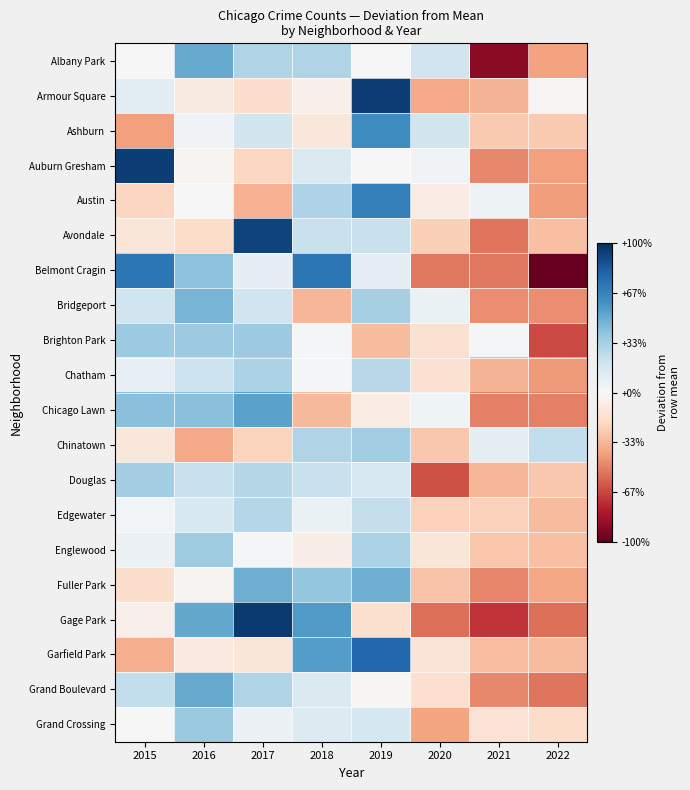

Reading left to right, transcribe all the data shown in this chart.

Albany Park: 2015=0.0	2016=0.5	2017=0.3	2018=0.3	2019=0.0	2020=0.2	2021=-0.9	2022=-0.4
Armour Square: 2015=0.1	2016=-0.1	2017=-0.2	2018=-0.1	2019=0.9	2020=-0.4	2021=-0.3	2022=-0.0
Ashburn: 2015=-0.4	2016=0.0	2017=0.2	2018=-0.1	2019=0.6	2020=0.2	2021=-0.3	2022=-0.3
Auburn Gresham: 2015=0.9	2016=-0.0	2017=-0.2	2018=0.1	2019=0.0	2020=0.0	2021=-0.5	2022=-0.4
Austin: 2015=-0.2	2016=-0.0	2017=-0.3	2018=0.3	2019=0.7	2020=-0.1	2021=0.0	2022=-0.4
Avondale: 2015=-0.1	2016=-0.2	2017=0.9	2018=0.2	2019=0.2	2020=-0.2	2021=-0.5	2022=-0.3
Belmont Cragin: 2015=0.7	2016=0.4	2017=0.1	2018=0.7	2019=0.1	2020=-0.5	2021=-0.5	2022=-1.0
Bridgeport: 2015=0.2	2016=0.5	2017=0.2	2018=-0.3	2019=0.3	2020=0.1	2021=-0.5	2022=-0.5
Brighton Park: 2015=0.4	2016=0.4	2017=0.4	2018=0.0	2019=-0.3	2020=-0.1	2021=0.0	2022=-0.7
Chatham: 2015=0.1	2016=0.2	2017=0.3	2018=0.0	2019=0.3	2020=-0.1	2021=-0.3	2022=-0.4
Chicago Lawn: 2015=0.4	2016=0.4	2017=0.5	2018=-0.3	2019=-0.1	2020=0.0	2021=-0.5	2022=-0.5
Chinatown: 2015=-0.1	2016=-0.4	2017=-0.2	2018=0.3	2019=0.4	2020=-0.3	2021=0.1	2022=0.2
Douglas: 2015=0.3	2016=0.2	2017=0.3	2018=0.2	2019=0.2	2020=-0.6	2021=-0.3	2022=-0.3
Edgewater: 2015=0.0	2016=0.2	2017=0.3	2018=0.1	2019=0.2	2020=-0.2	2021=-0.2	2022=-0.3
Englewood: 2015=0.1	2016=0.4	2017=0.0	2018=-0.1	2019=0.3	2020=-0.1	2021=-0.3	2022=-0.3
Fuller Park: 2015=-0.2	2016=-0.0	2017=0.5	2018=0.4	2019=0.5	2020=-0.3	2021=-0.5	2022=-0.4
Gage Park: 2015=-0.0	2016=0.5	2017=1.0	2018=0.6	2019=-0.2	2020=-0.6	2021=-0.7	2022=-0.6
Garfield Park: 2015=-0.4	2016=-0.1	2017=-0.1	2018=0.6	2019=0.8	2020=-0.1	2021=-0.3	2022=-0.3
Grand Boulevard: 2015=0.2	2016=0.5	2017=0.3	2018=0.1	2019=-0.0	2020=-0.2	2021=-0.5	2022=-0.5
Grand Crossing: 2015=-0.0	2016=0.4	2017=0.1	2018=0.1	2019=0.2	2020=-0.4	2021=-0.1	2022=-0.2